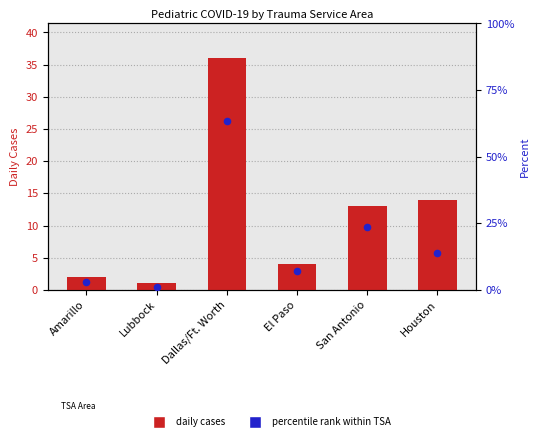

Is the value of daily cases at Houston greater than the value of percentile rank within TSA at Lubbock?

Yes